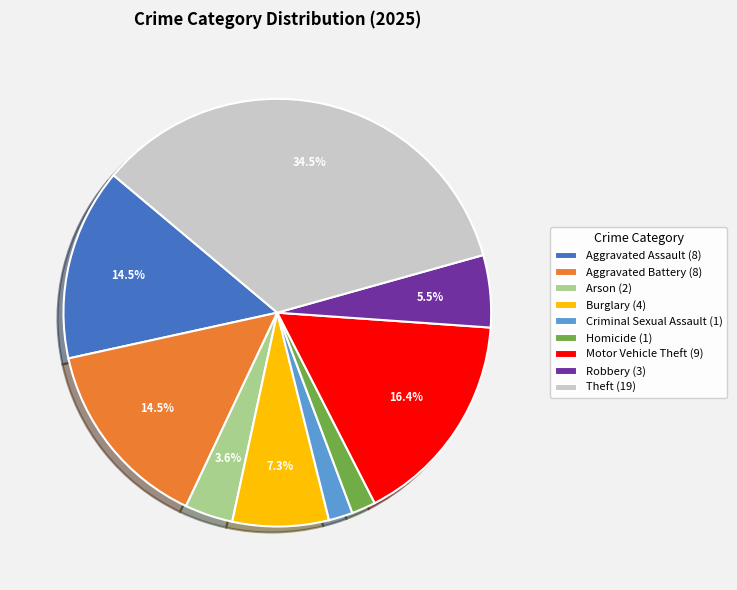

Which has a higher value, Theft or Homicide?

Theft